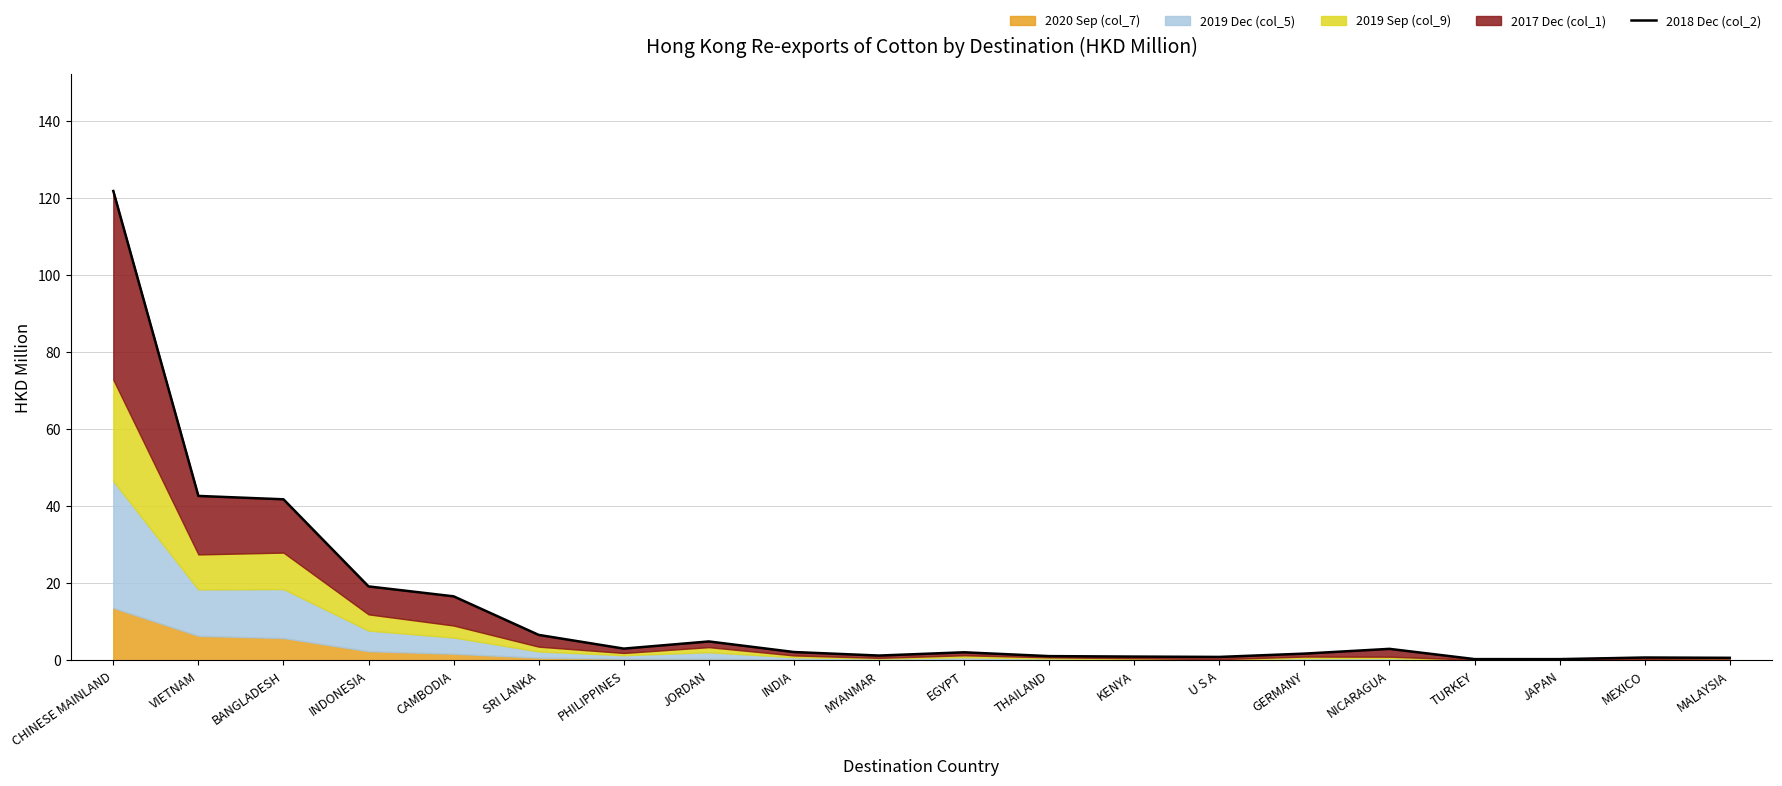

List the labels in order of value, largest first.

CHINESE MAINLAND, VIETNAM, BANGLADESH, INDONESIA, CAMBODIA, SRI LANKA, JORDAN, PHILIPPINES, NICARAGUA, INDIA, EGYPT, GERMANY, MYANMAR, THAILAND, KENYA, U S A, MEXICO, MALAYSIA, TURKEY, JAPAN